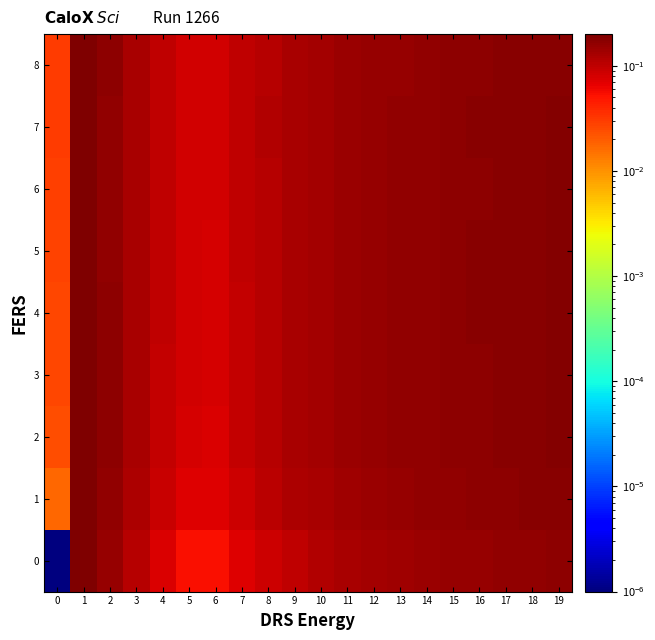

Reading left to right, what are all the values shown in this chart?

0: 0=0.0	1=0.2	2=0.2	3=0.1	4=0.1	5=0.1	6=0.1	7=0.1	8=0.1	9=0.1	10=0.1	11=0.1	12=0.1	13=0.1	14=0.1	15=0.2	16=0.2	17=0.2	18=0.2	19=0.2
1: 0=0.0	1=0.2	2=0.2	3=0.1	4=0.1	5=0.1	6=0.1	7=0.1	8=0.1	9=0.1	10=0.1	11=0.1	12=0.1	13=0.2	14=0.2	15=0.2	16=0.2	17=0.2	18=0.2	19=0.2
2: 0=0.0	1=0.2	2=0.2	3=0.1	4=0.1	5=0.1	6=0.1	7=0.1	8=0.1	9=0.1	10=0.1	11=0.1	12=0.2	13=0.2	14=0.2	15=0.2	16=0.2	17=0.2	18=0.2	19=0.2
3: 0=0.0	1=0.2	2=0.2	3=0.1	4=0.1	5=0.1	6=0.1	7=0.1	8=0.1	9=0.1	10=0.1	11=0.1	12=0.2	13=0.2	14=0.2	15=0.2	16=0.2	17=0.2	18=0.2	19=0.2
4: 0=0.0	1=0.2	2=0.2	3=0.1	4=0.1	5=0.1	6=0.1	7=0.1	8=0.1	9=0.1	10=0.1	11=0.1	12=0.2	13=0.2	14=0.2	15=0.2	16=0.2	17=0.2	18=0.2	19=0.2
5: 0=0.0	1=0.2	2=0.2	3=0.1	4=0.1	5=0.1	6=0.1	7=0.1	8=0.1	9=0.1	10=0.1	11=0.1	12=0.2	13=0.2	14=0.2	15=0.2	16=0.2	17=0.2	18=0.2	19=0.2
6: 0=0.0	1=0.2	2=0.2	3=0.1	4=0.1	5=0.1	6=0.1	7=0.1	8=0.1	9=0.1	10=0.1	11=0.1	12=0.2	13=0.2	14=0.2	15=0.2	16=0.2	17=0.2	18=0.2	19=0.2
7: 0=0.0	1=0.2	2=0.2	3=0.1	4=0.1	5=0.1	6=0.1	7=0.1	8=0.1	9=0.1	10=0.1	11=0.1	12=0.2	13=0.2	14=0.2	15=0.2	16=0.2	17=0.2	18=0.2	19=0.2
8: 0=0.0	1=0.2	2=0.2	3=0.1	4=0.1	5=0.1	6=0.1	7=0.1	8=0.1	9=0.1	10=0.1	11=0.1	12=0.2	13=0.2	14=0.2	15=0.2	16=0.2	17=0.2	18=0.2	19=0.2